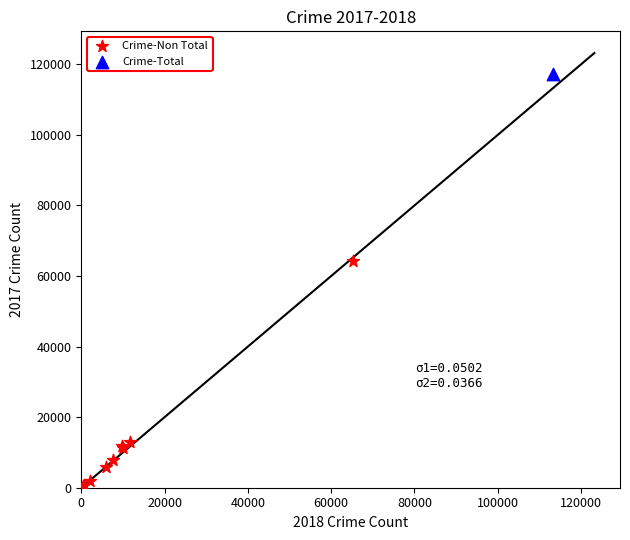

What are all the series names shown in the legend?

Crime-Non Total, Crime-Total